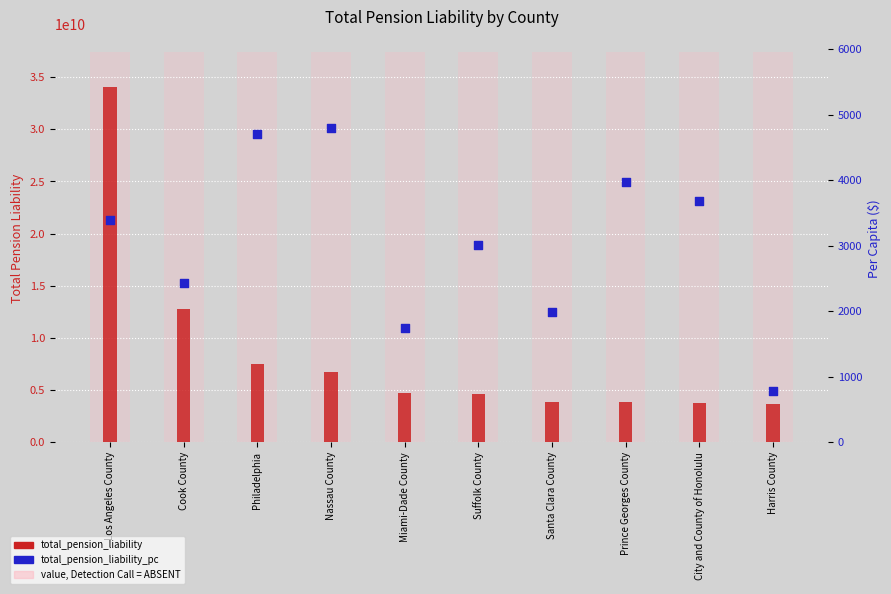

Which has a higher value, Santa Clara County or Prince Georges County?

Prince Georges County